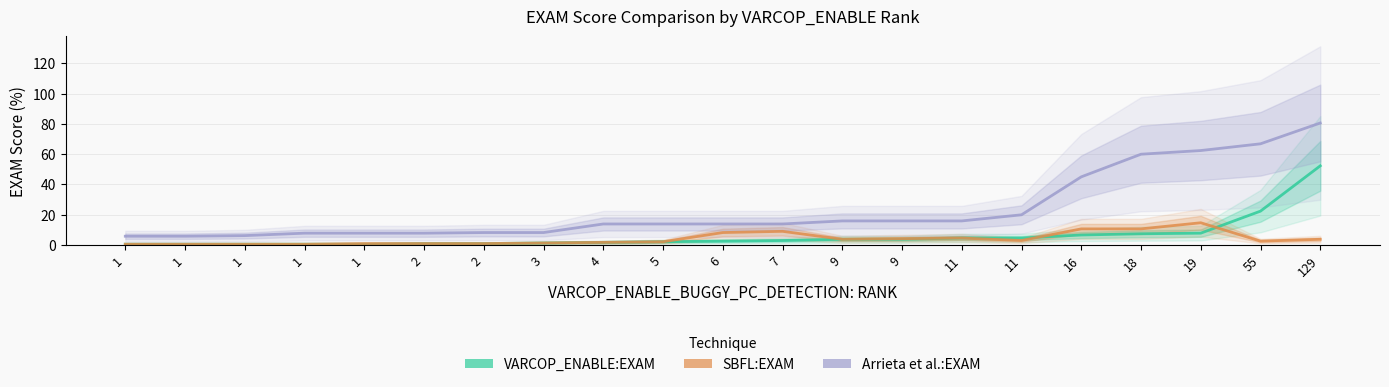

What is the spread (max minus min) of values at 11?

11.3